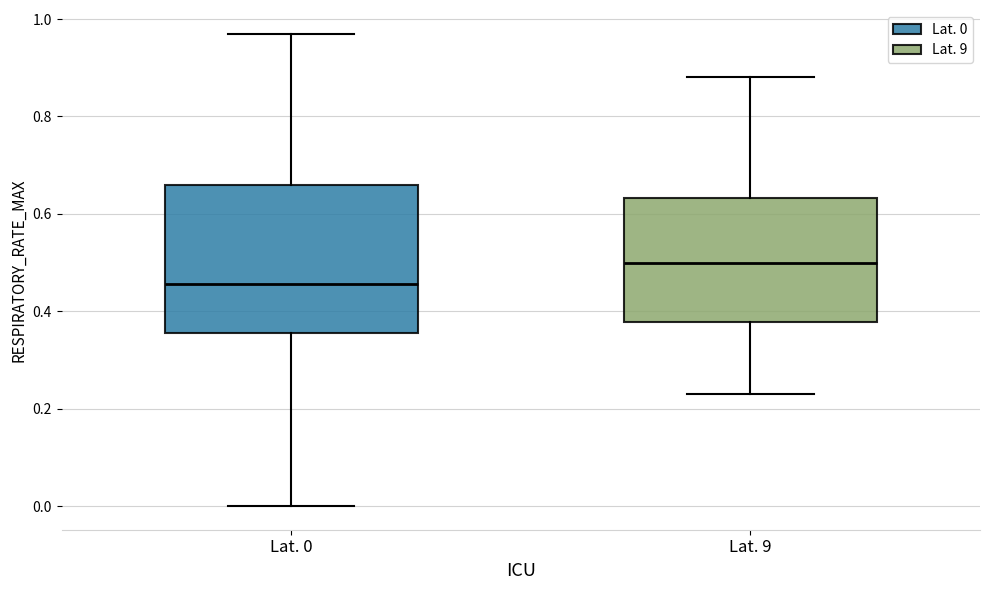

Reading left to right, read every box against the y-axis: the position of its median line, the range the box covers, and the ends of its whiskers. The values are not printed on the chart, so give them approximately, as read against the axis.

Lat. 0: median 0.46, box 0.36 to 0.66, whiskers 0.00 to 0.98
Lat. 9: median 0.50, box 0.38 to 0.64, whiskers 0.24 to 0.88